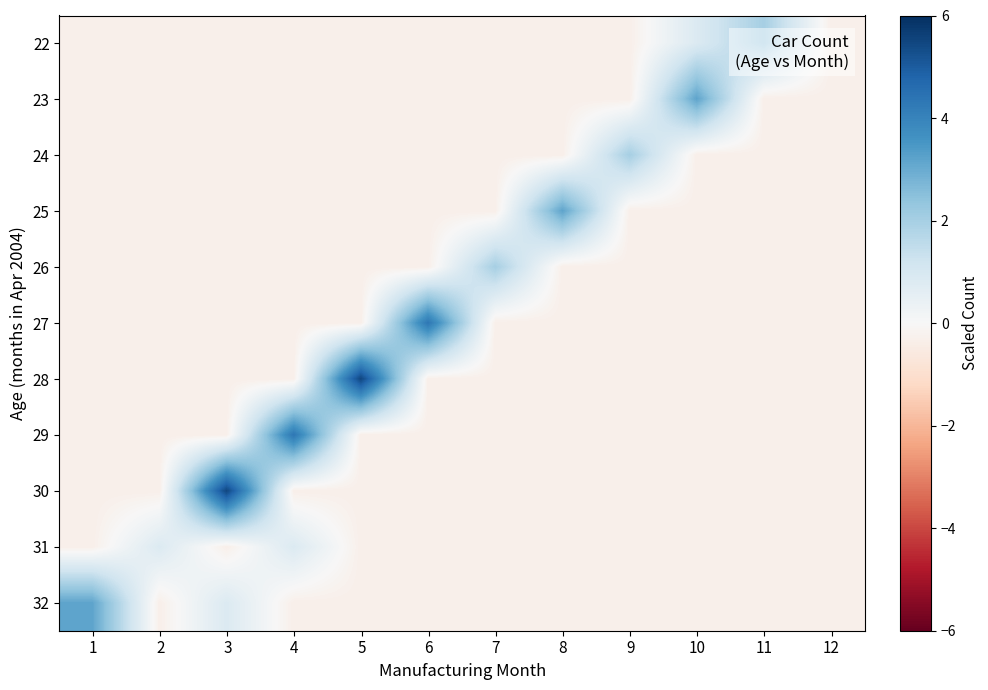

Which series has the largest total across all categories?

28